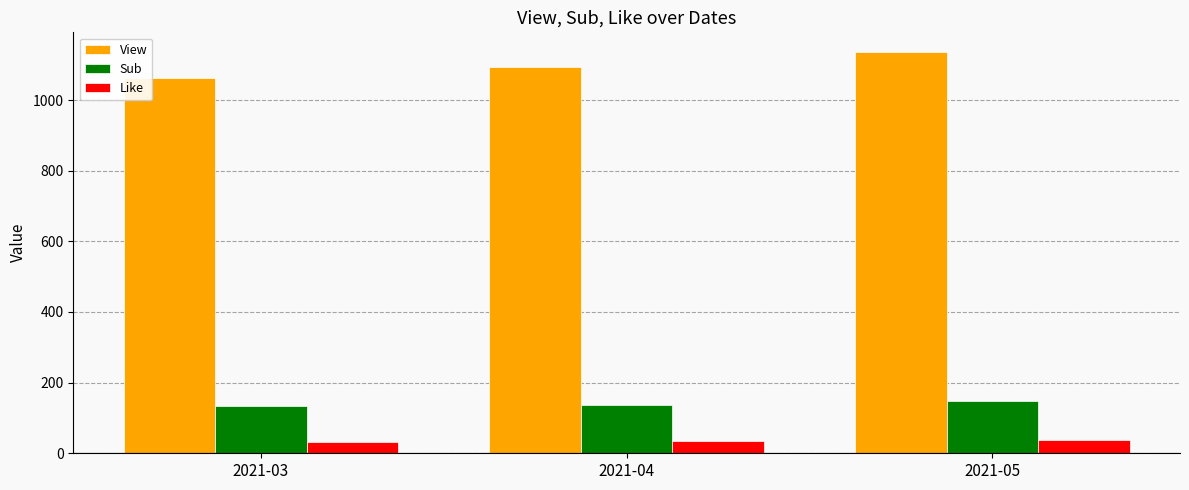

The value of Sub at 2021-04 is 199. True or false?

False